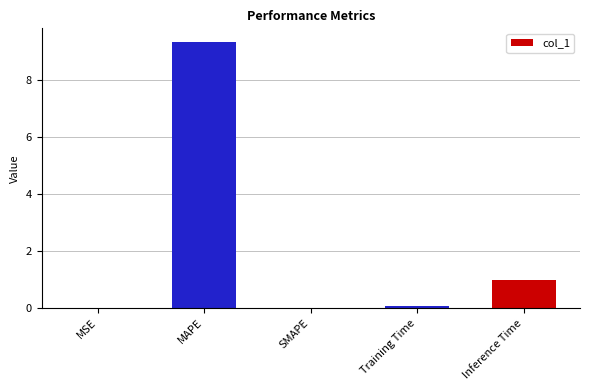

At which label is the value closest to 4?

Inference Time